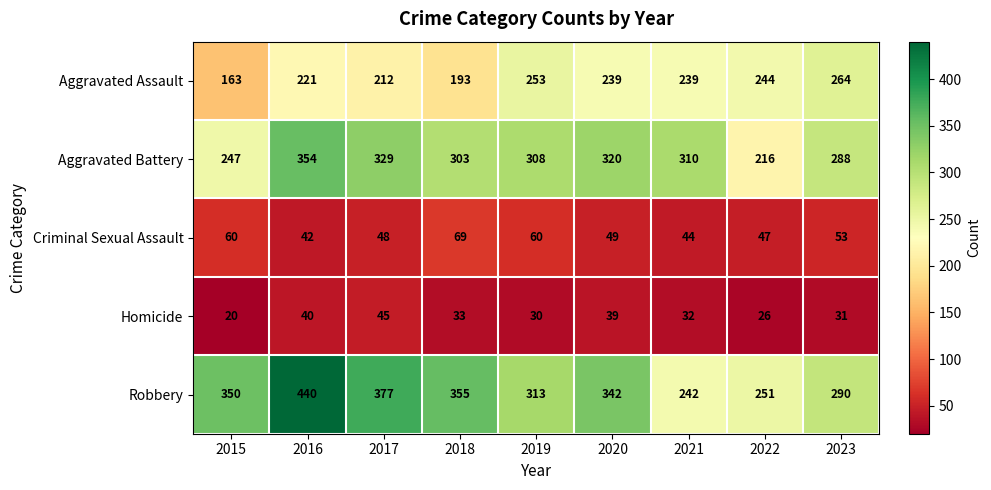

At which label does Homicide first exceed 32?

2016